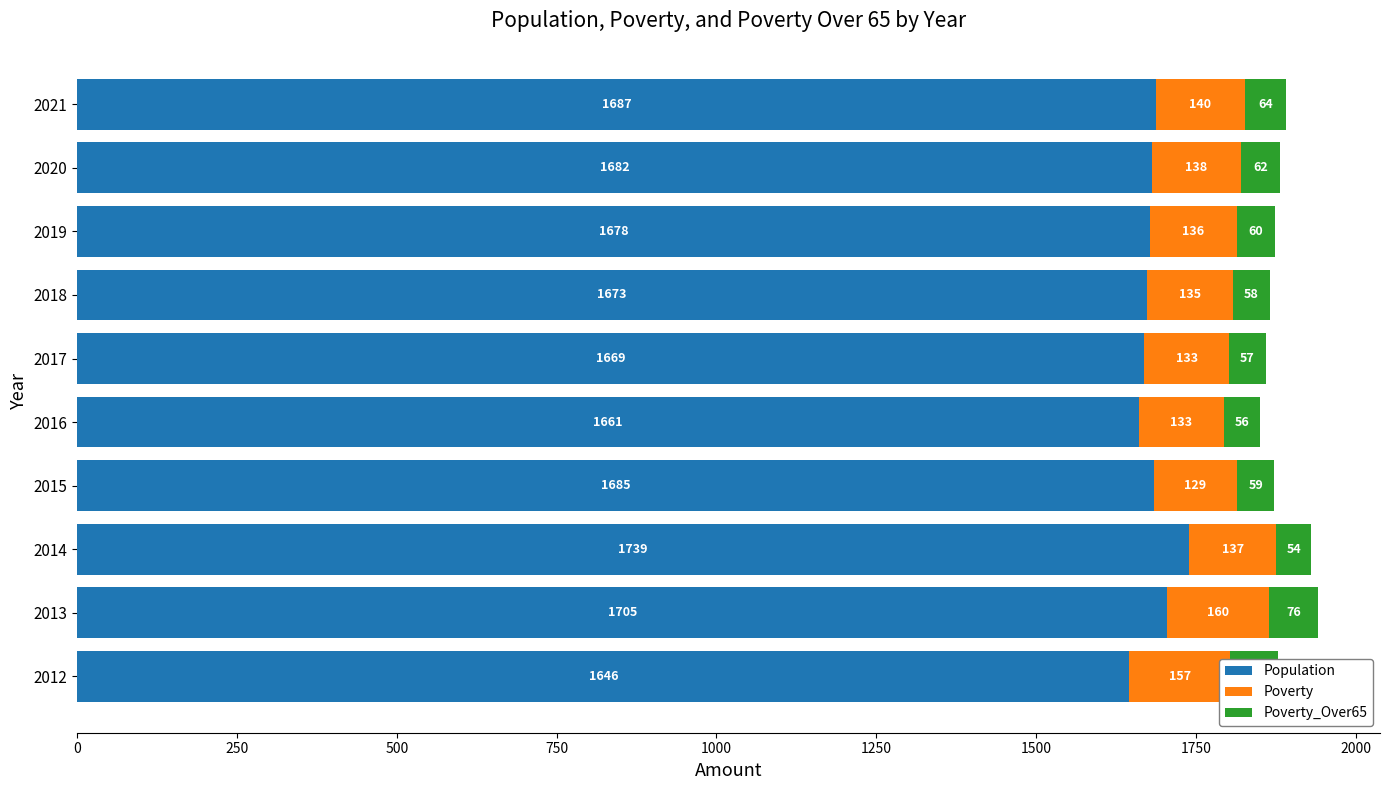

How many data points does each series have?

10